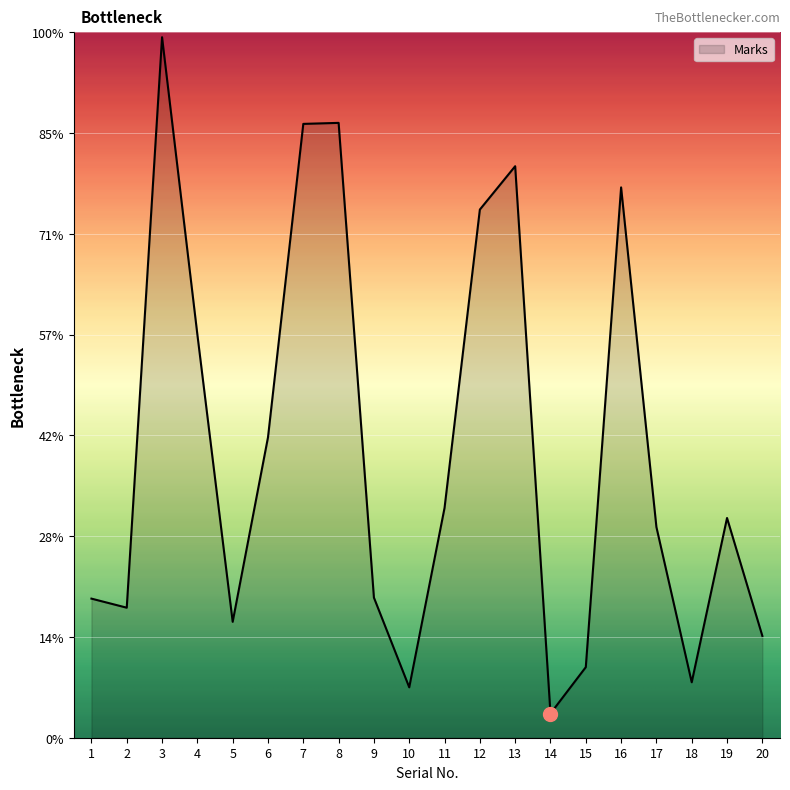

Where is the data nearest to the value 359?

4